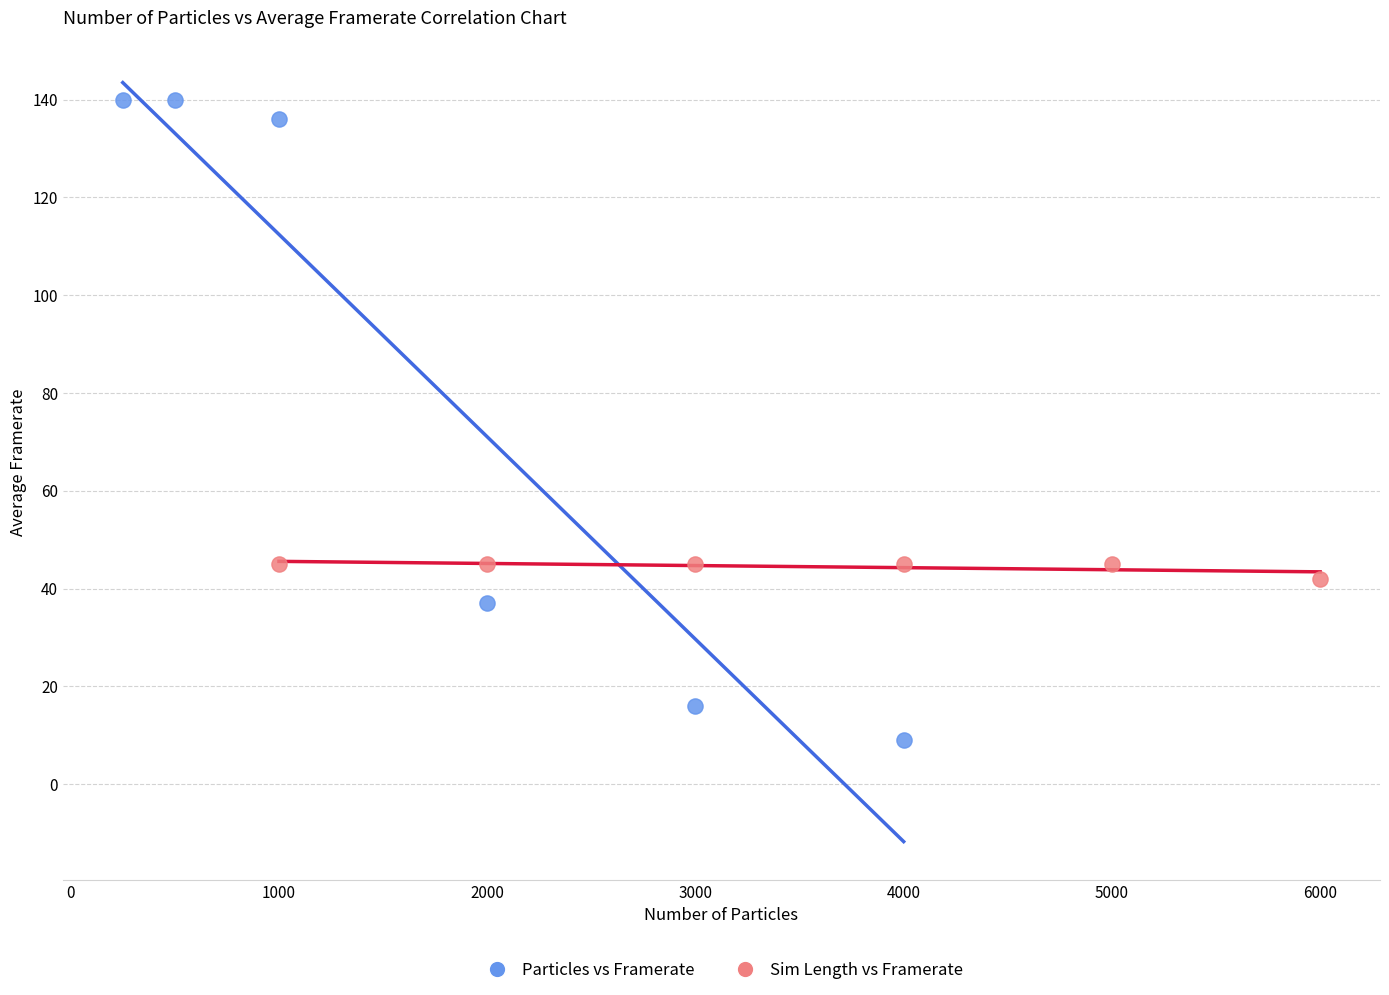

Which series contains the highest Y value?

Particles vs Framerate